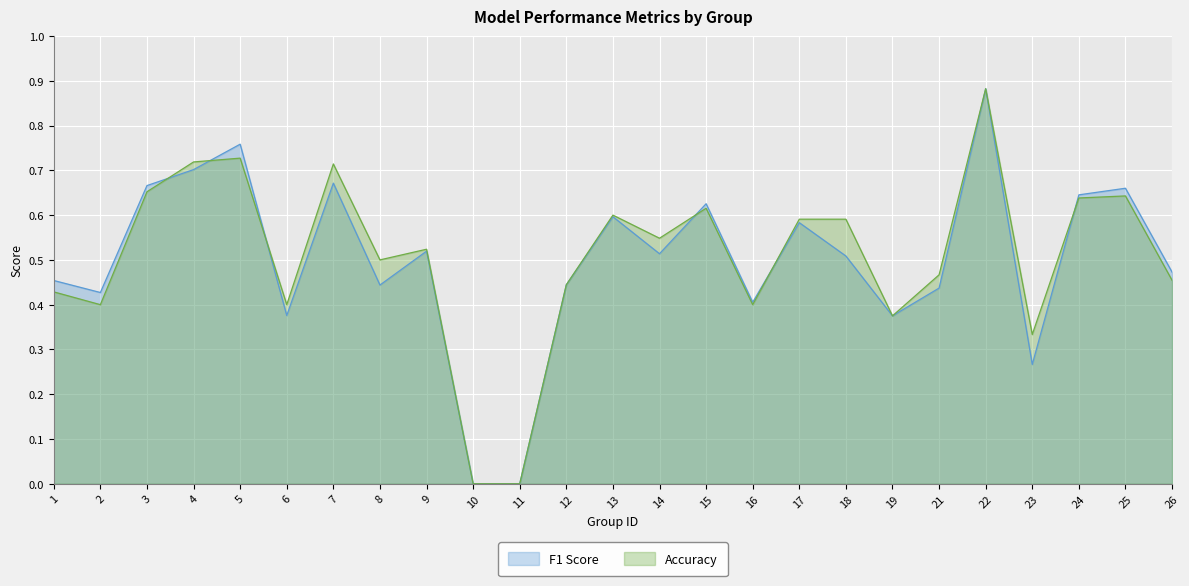

Which category has the highest value in the F1 Score series?

22